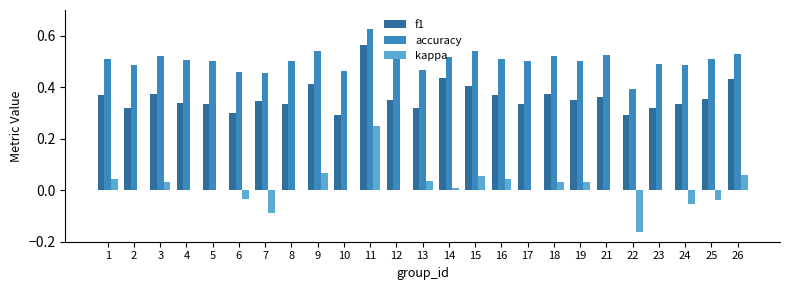

What is the sum of the f1 values at 9 and 6?

0.7